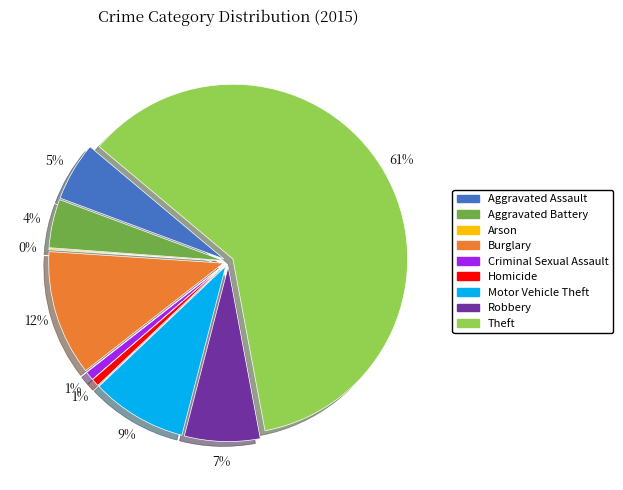

Which slice is the largest?

Theft